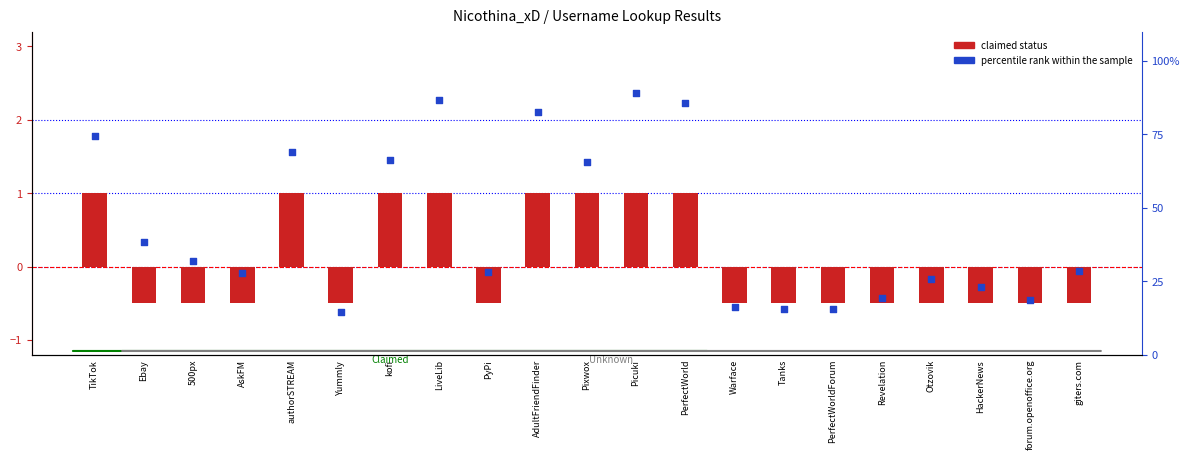

What is the total value across all series at Warface?

15.9